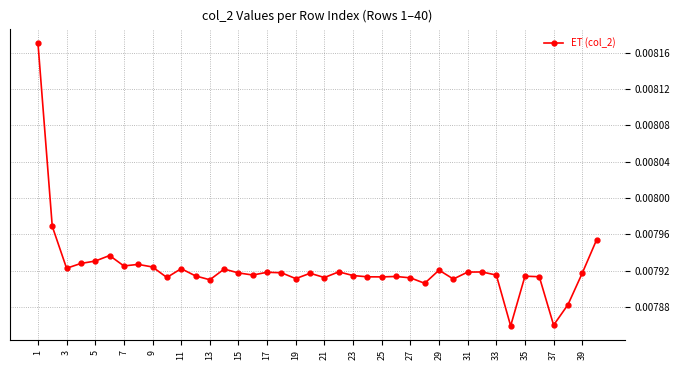

How many values are between 0 and 1?

40